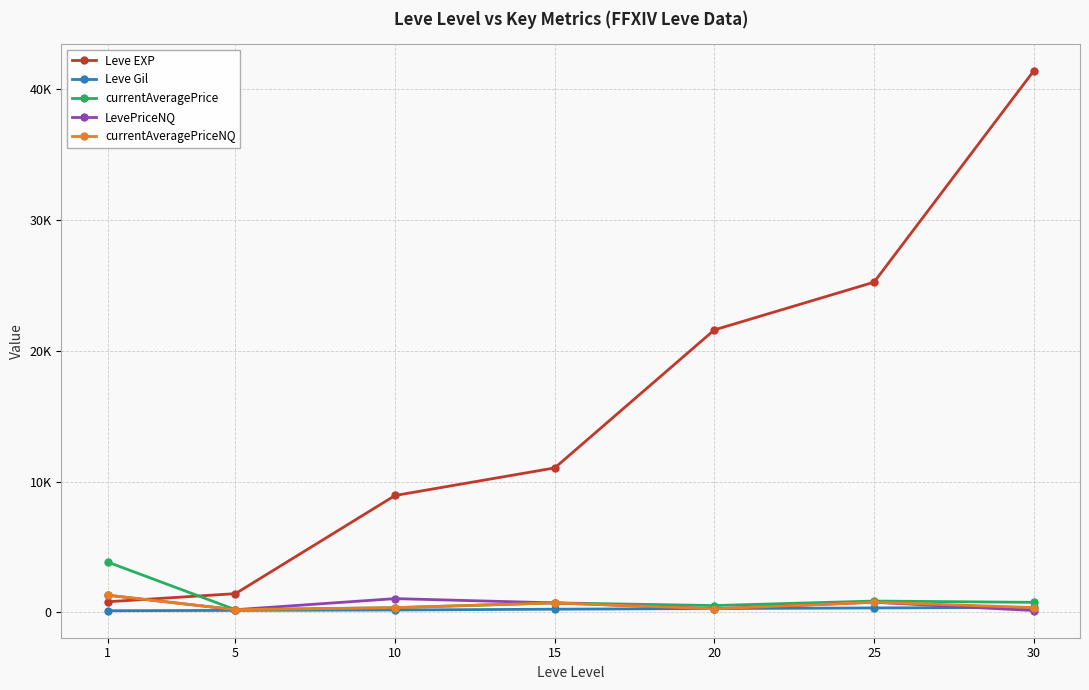

Between 1 and 15, which series saw the biggest shift?

Leve EXP